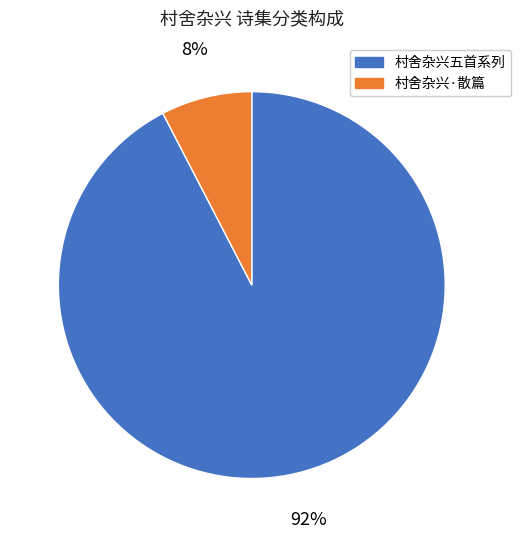

Is there any slice that represents more than half of the pie?

Yes